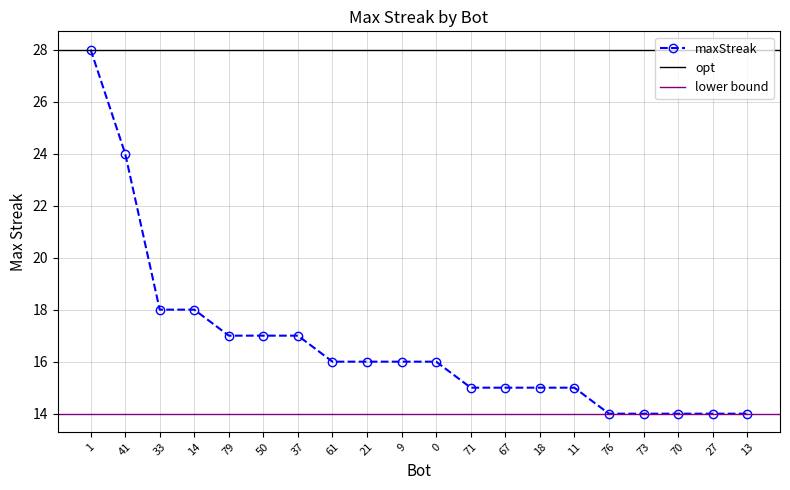

List the labels in order of value, smallest first.

76, 73, 70, 27, 13, 71, 67, 18, 11, 61, 21, 9, 0, 79, 50, 37, 33, 14, 41, 1